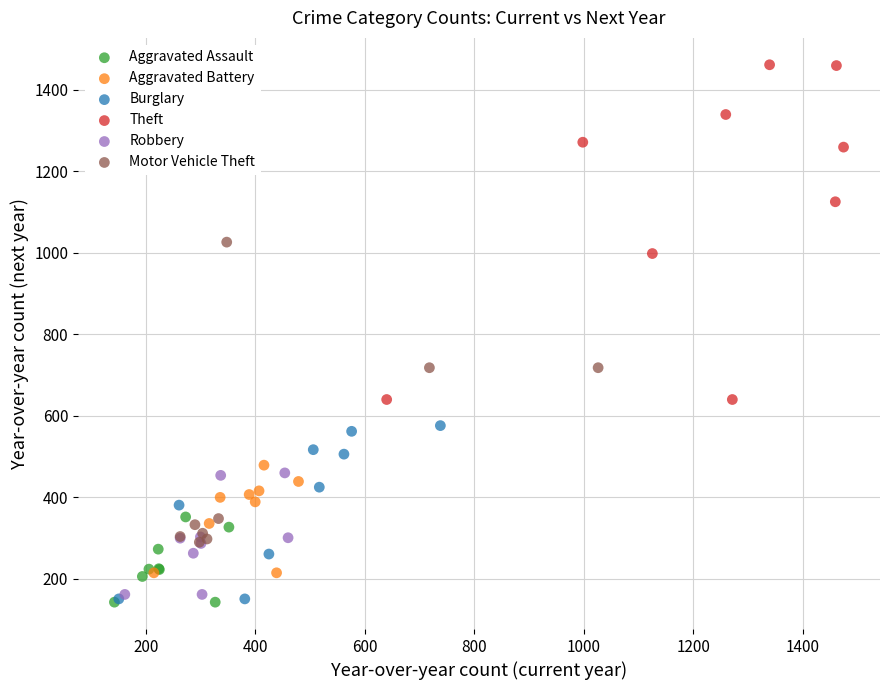

Which series contains the highest Y value?

Theft